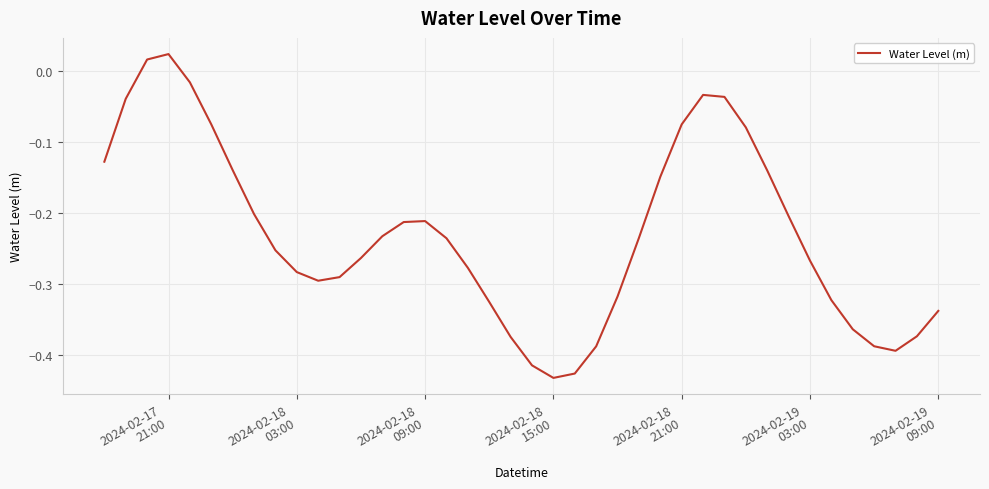

What is the difference between the maximum and minimum values?

0.5